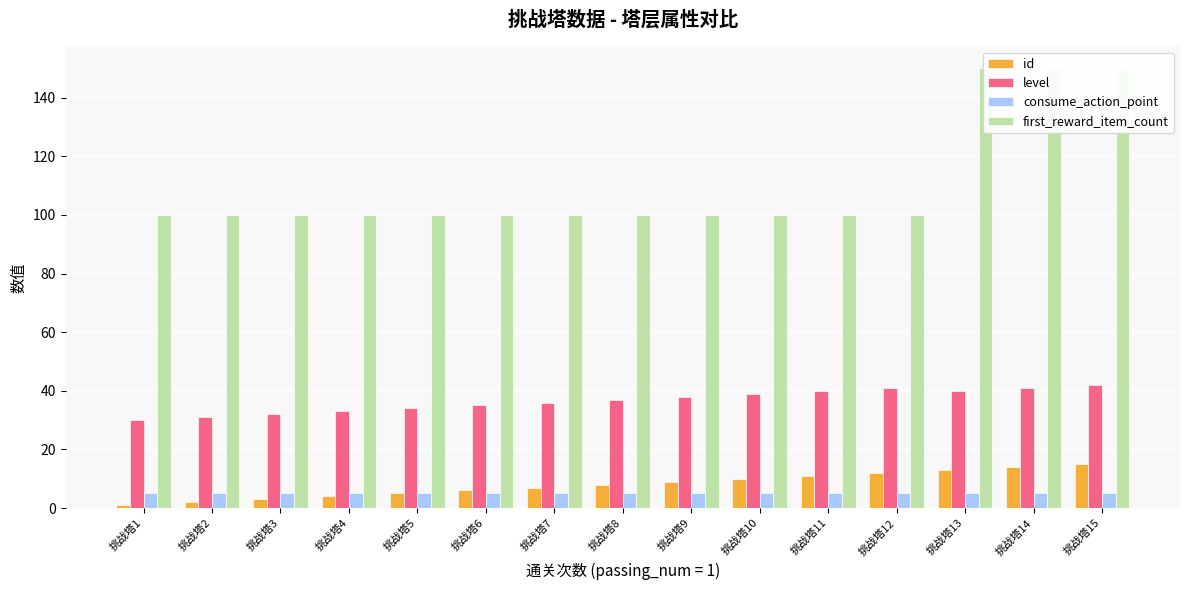

Rank the categories by level value from lowest to highest.

挑战塔1, 挑战塔2, 挑战塔3, 挑战塔4, 挑战塔5, 挑战塔6, 挑战塔7, 挑战塔8, 挑战塔9, 挑战塔10, 挑战塔11, 挑战塔13, 挑战塔12, 挑战塔14, 挑战塔15